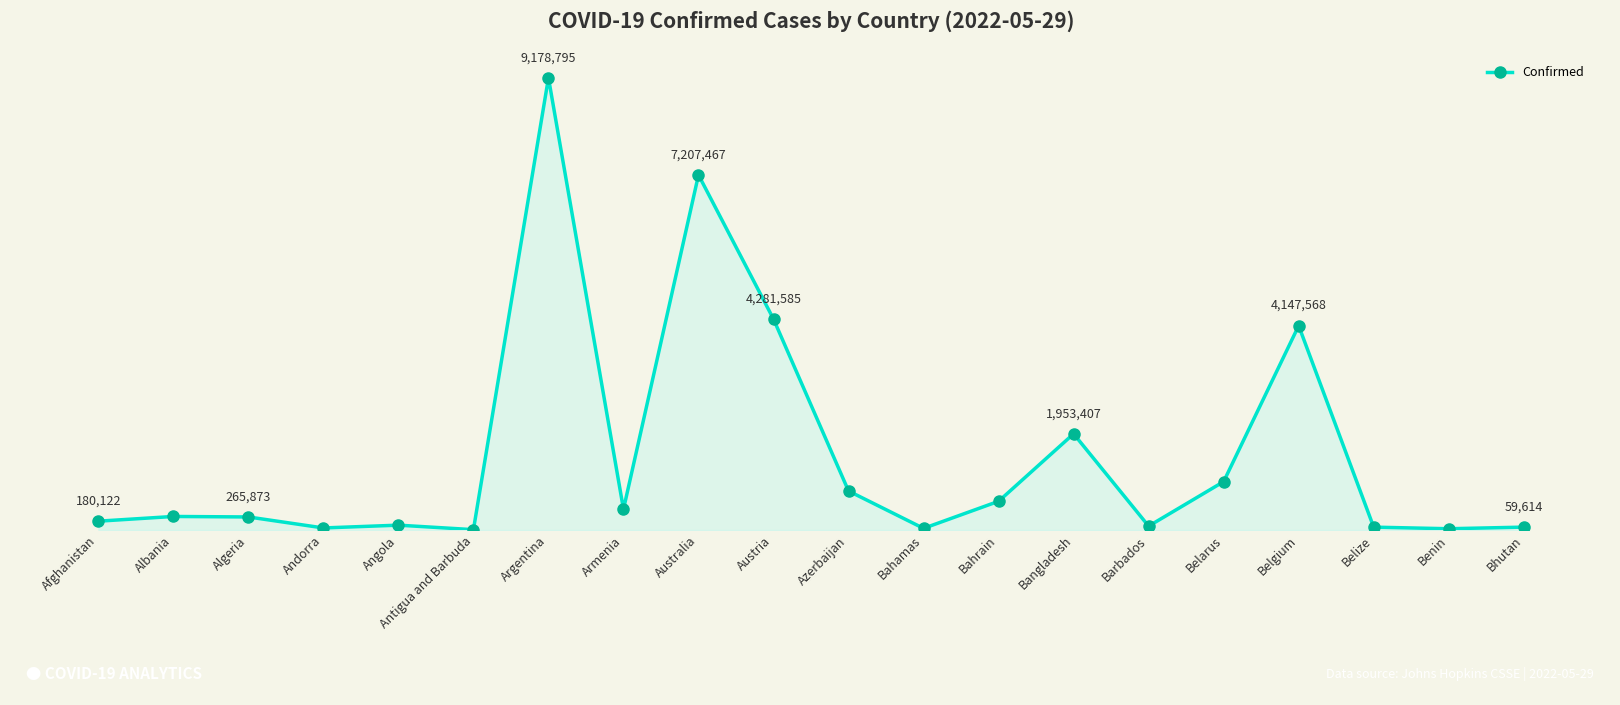

What is the maximum value shown in the chart?

9178795